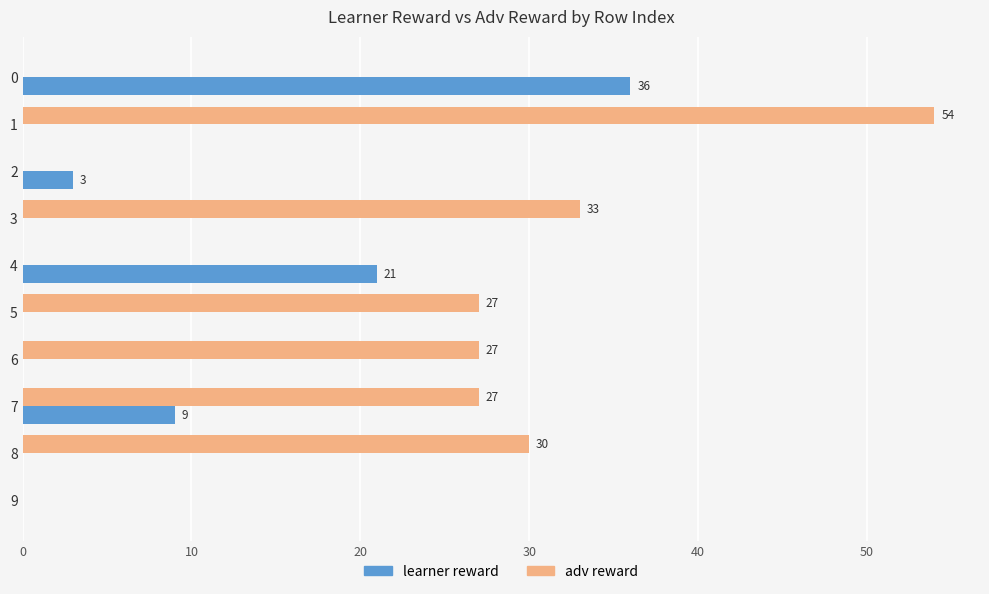

What is the sum of all learner reward values?

69